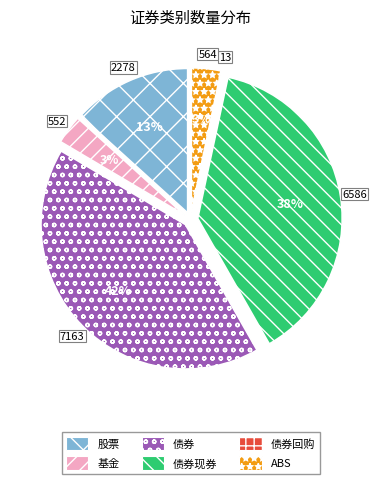

Is there any slice that represents more than half of the pie?

No